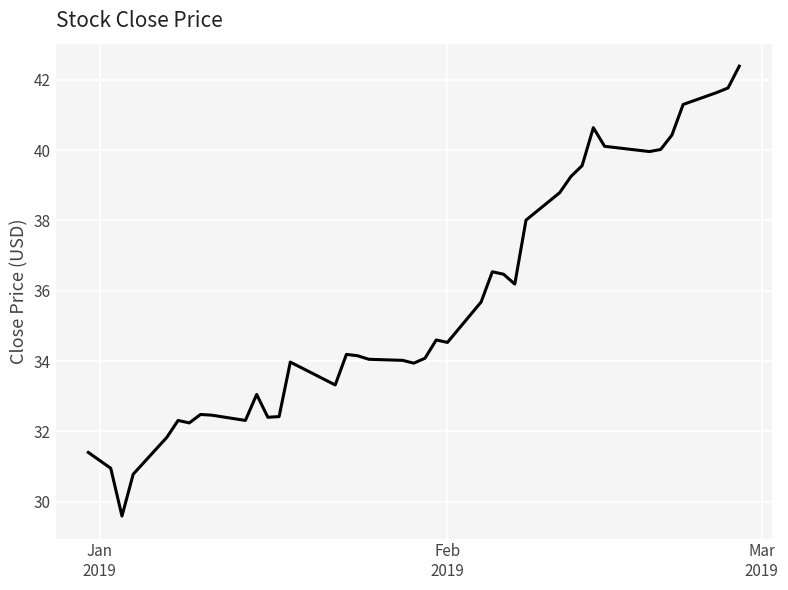

Is this an area chart (filled region under the line)?

No